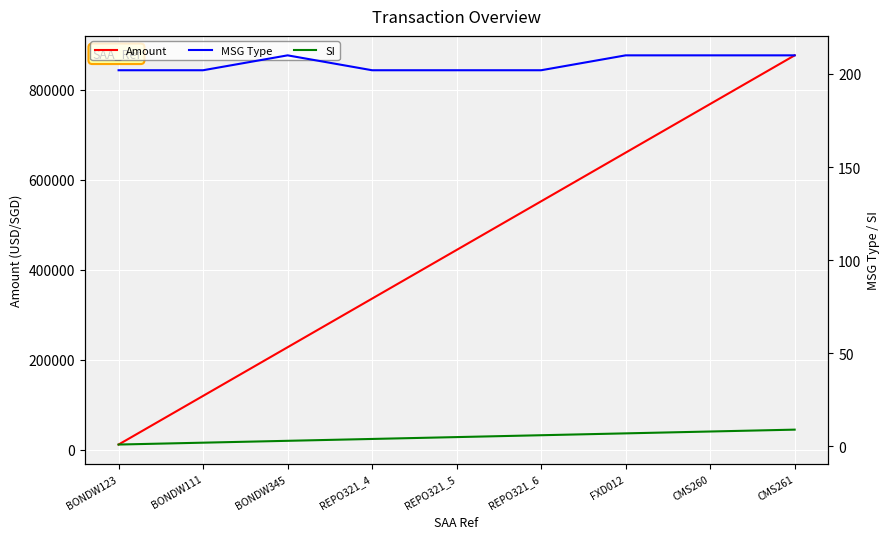

True or false: MSG Type and Amount intersect in this chart.

False